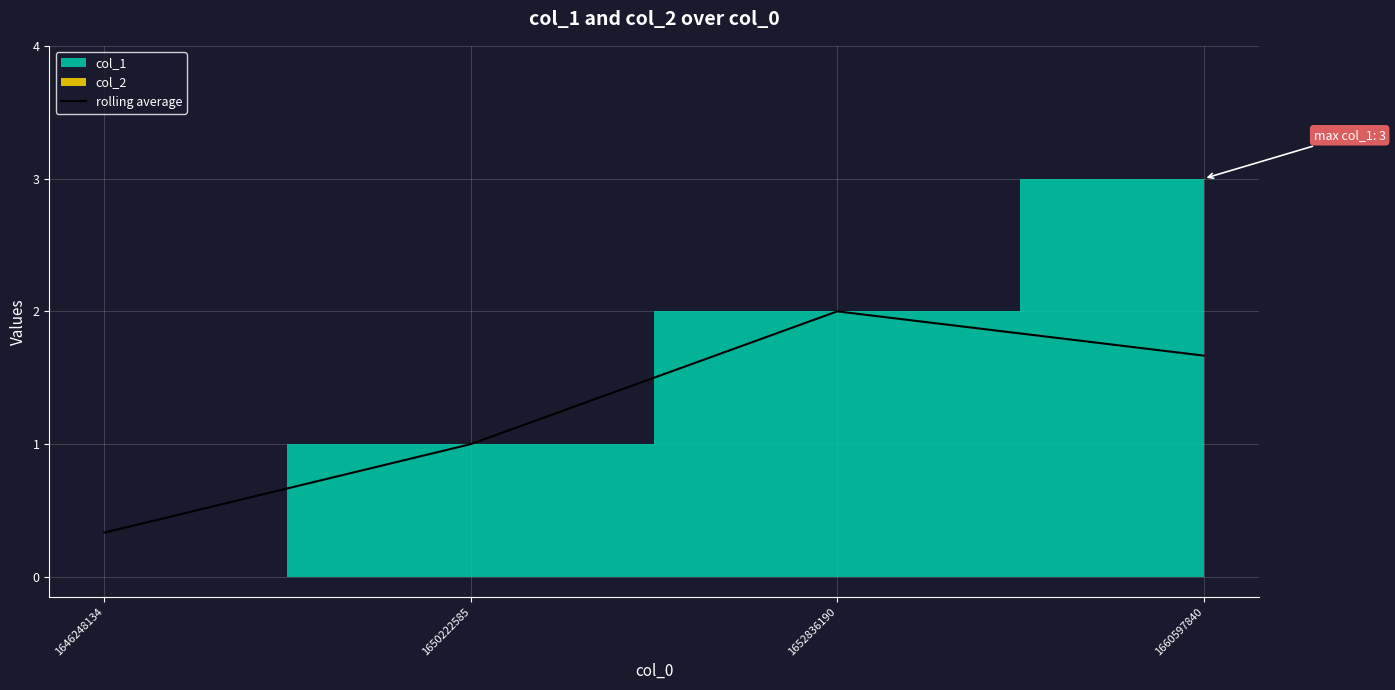

The value at 1660597840 is 0.6. True or false?

False